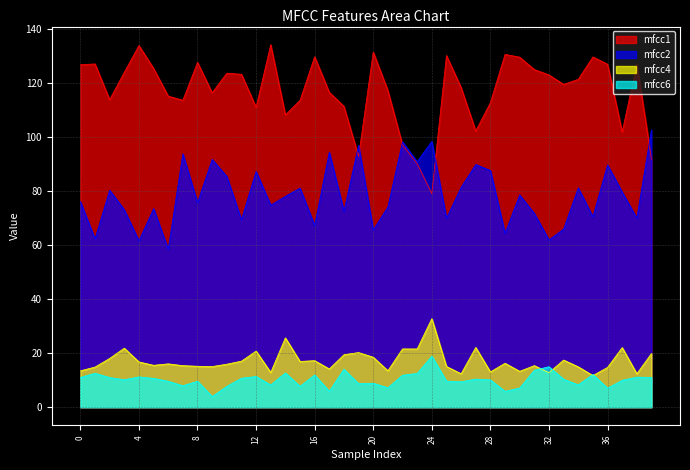

Is it true that mfcc6 equals 2.8 at 25?

False